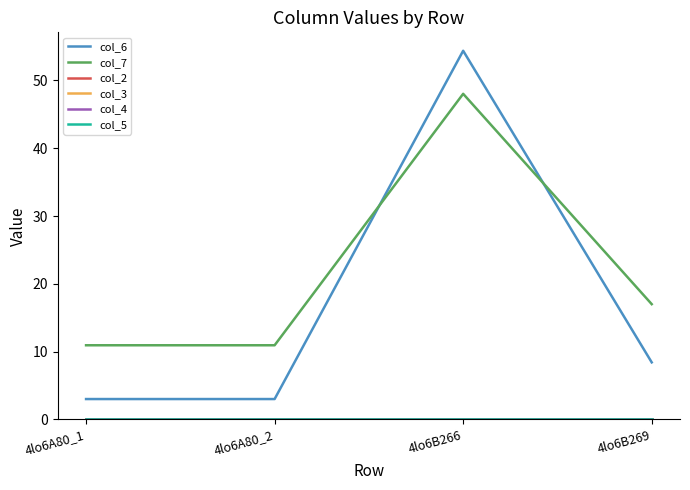

What is the greatest value displayed?

54.4